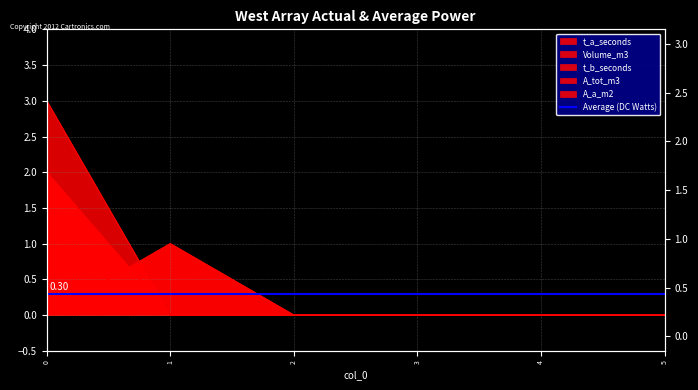

Is the value of t_b_seconds at 4 greater than the value of A_a_m2 at 2?

No